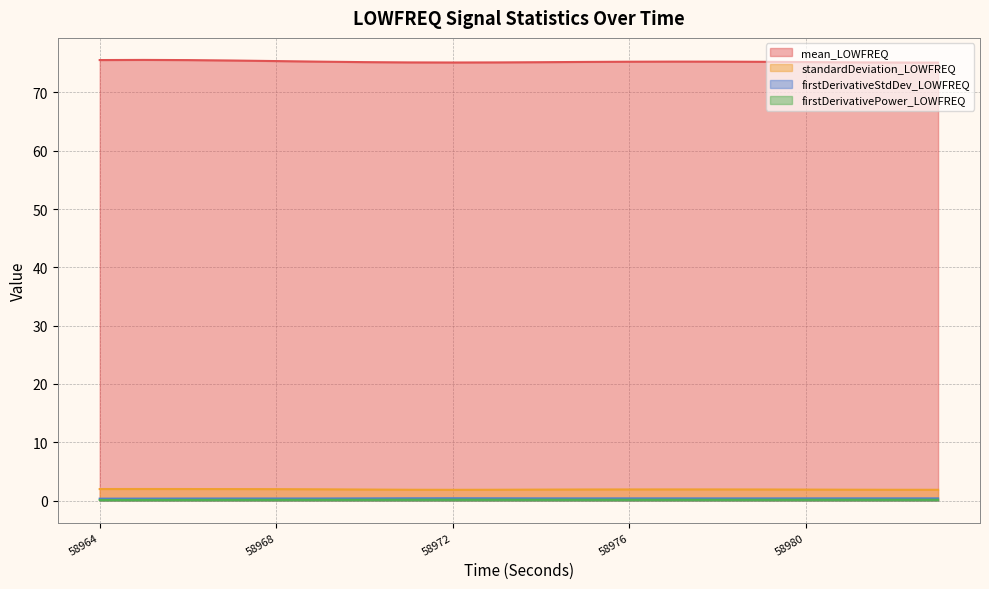

What is the value of the firstDerivativeStdDev_LOWFREQ point at the 5th from the left?

0.3